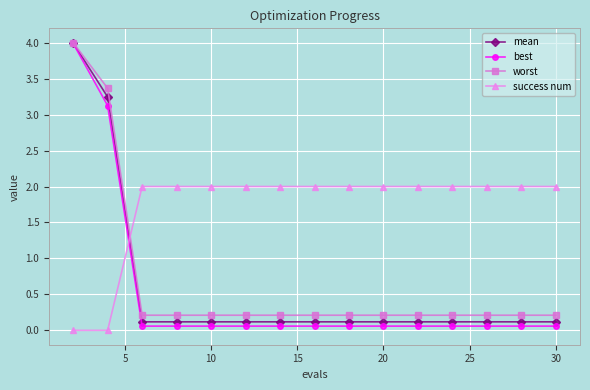

How many intersections are there between mean and success num?

1